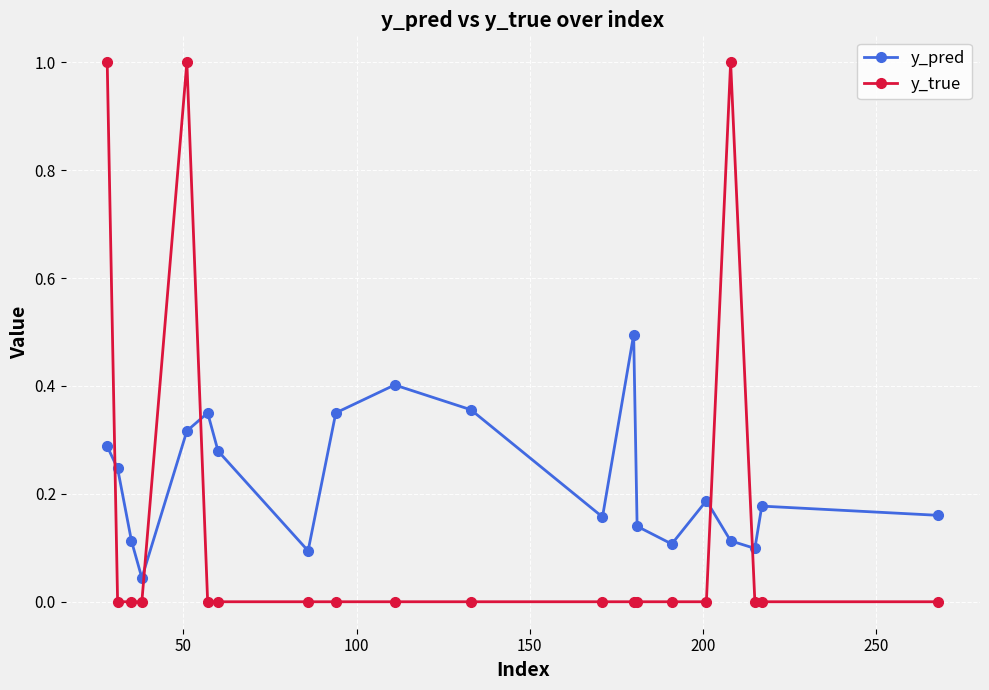

Which series has the largest total across all categories?

y_pred